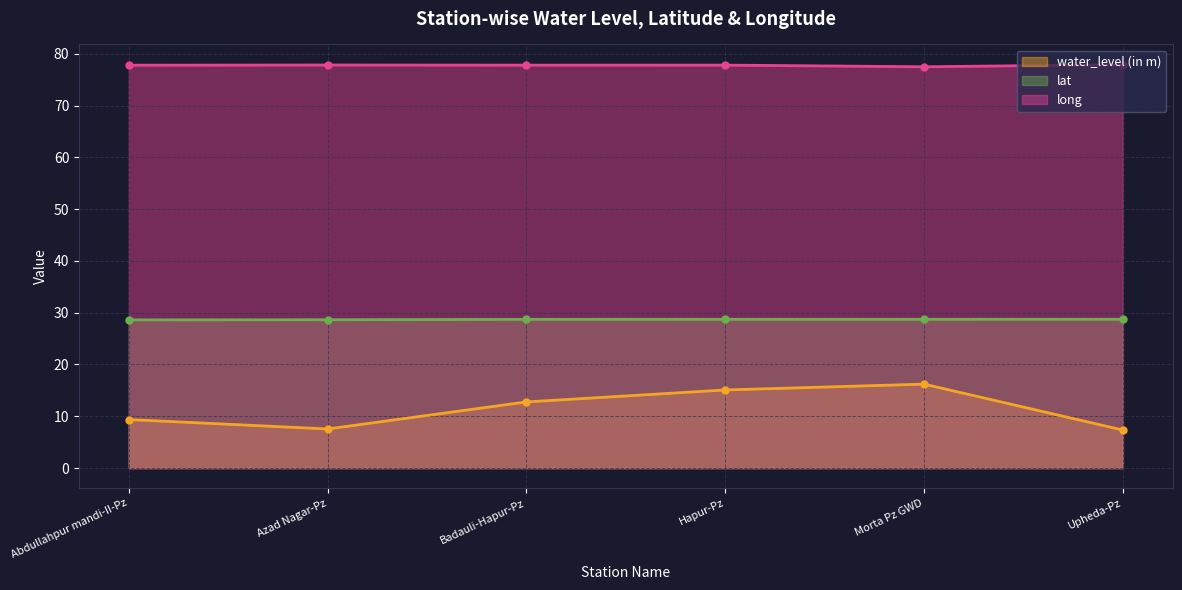

What is the value of the water_level (in m) point at the 3rd from the left?

12.8